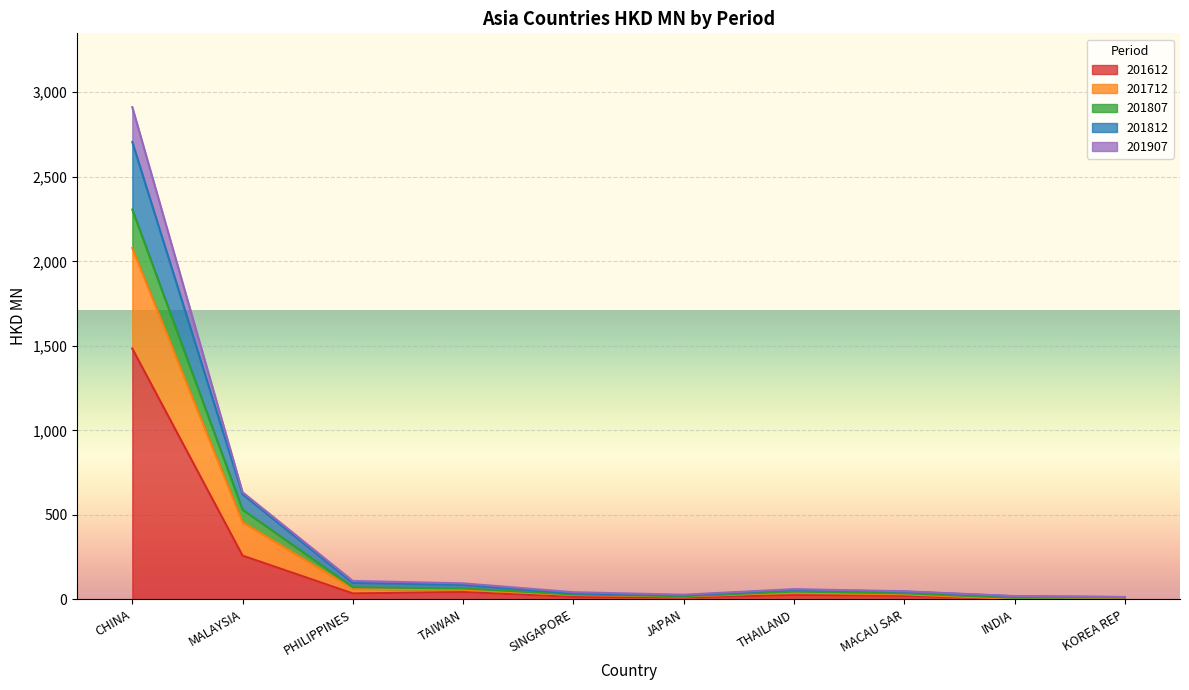

At which category is the sum across all series the highest?

CHINA